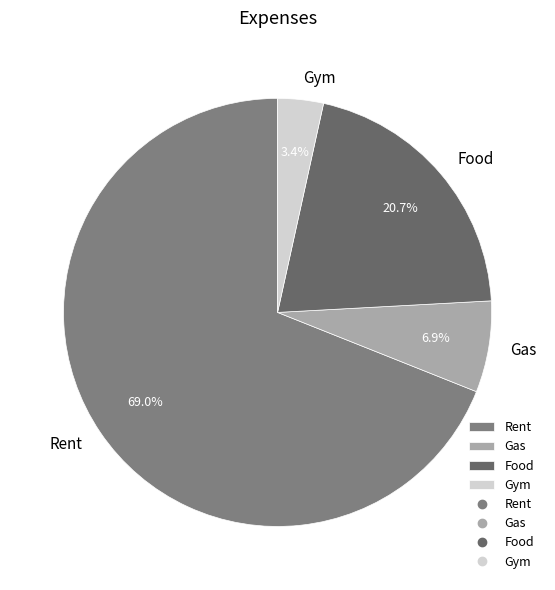

Which slice is the smallest?

Gym